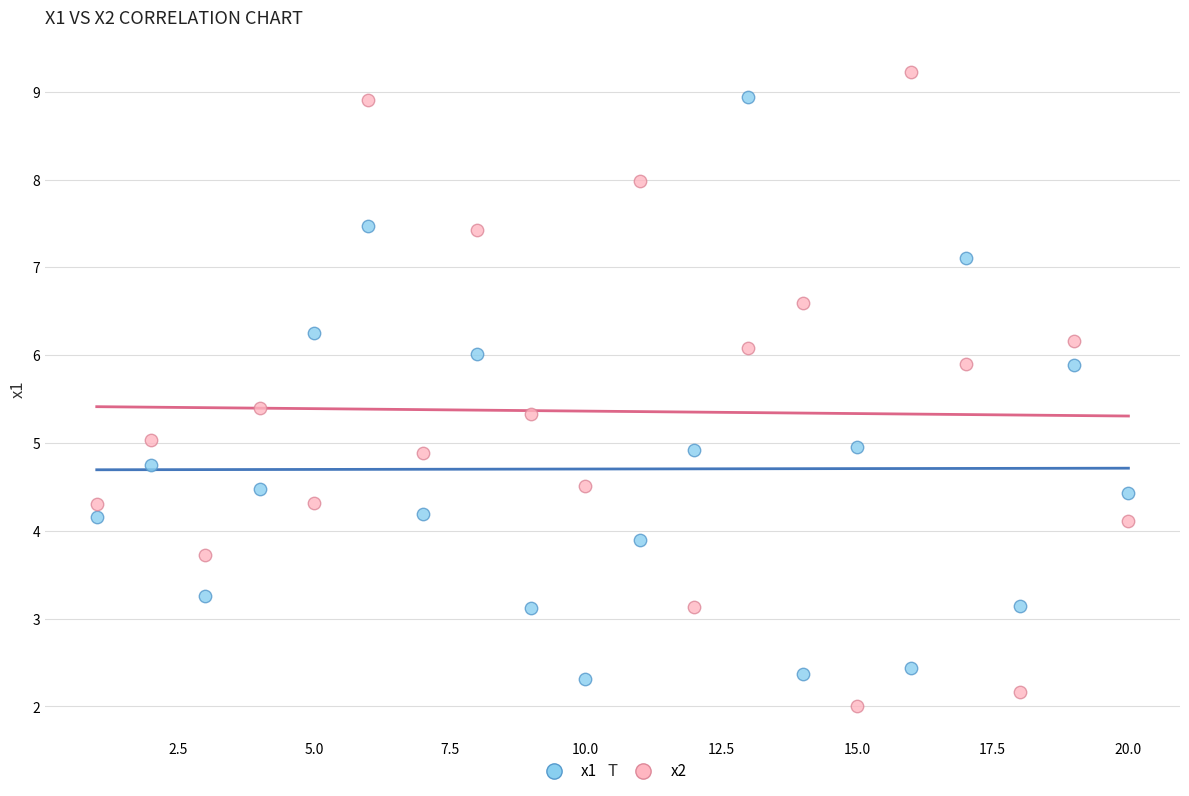

Which series contains the lowest Y value?

x2